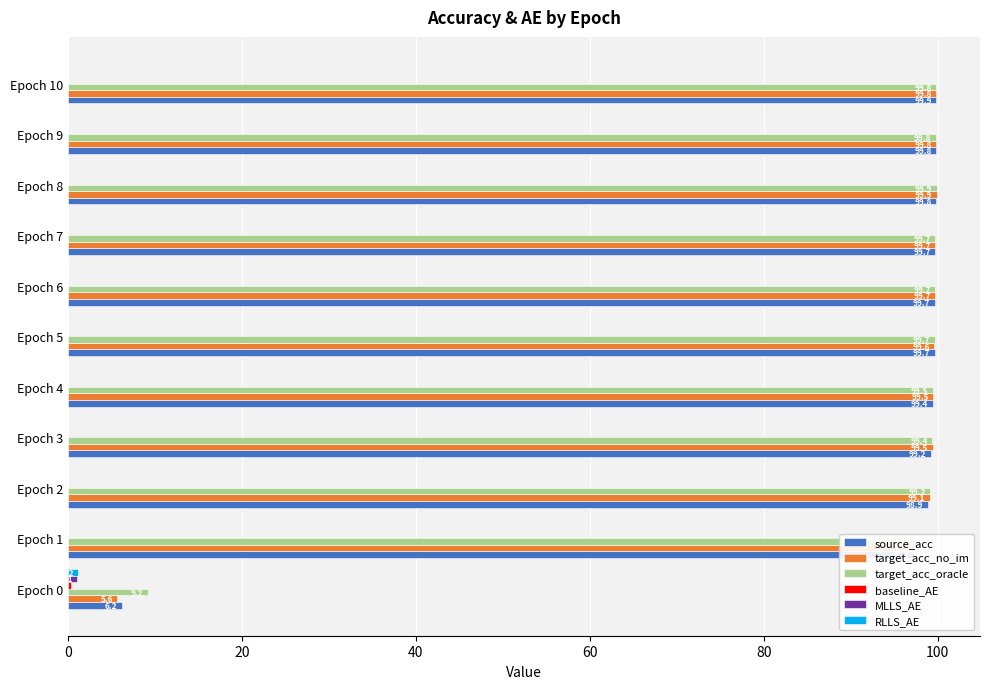

Which category has the highest value in the target_acc_no_im series?

Epoch 8